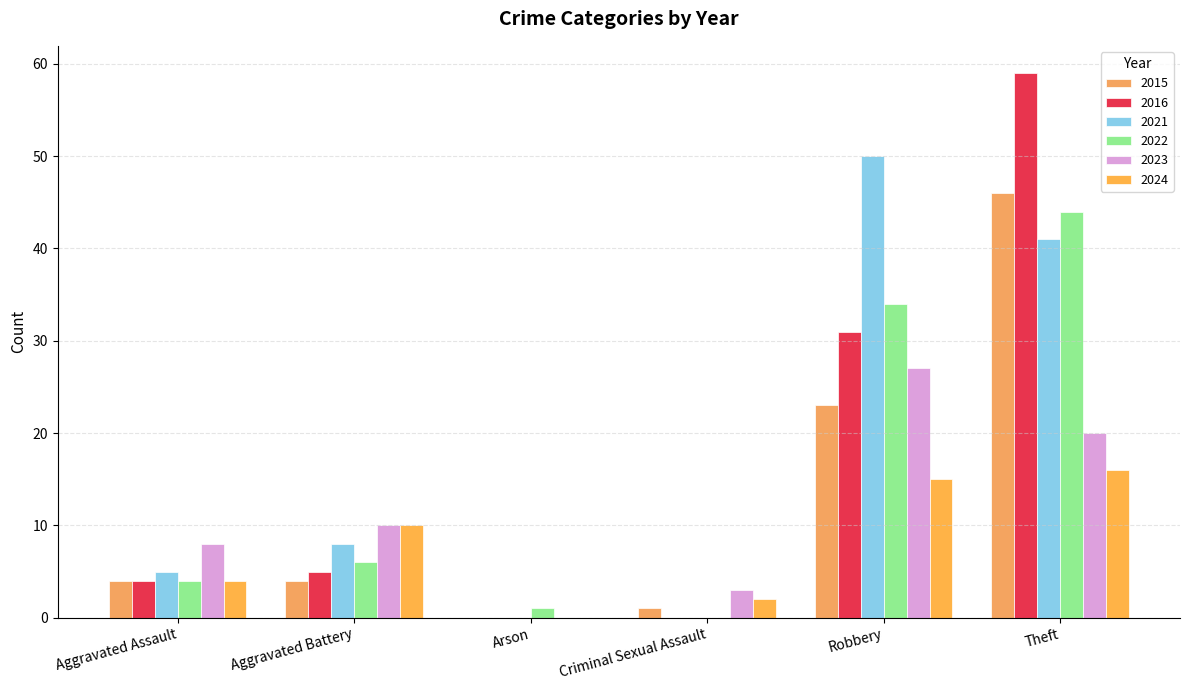

Is the value of 2021 at Aggravated Assault greater than the value of 2016 at Criminal Sexual Assault?

Yes